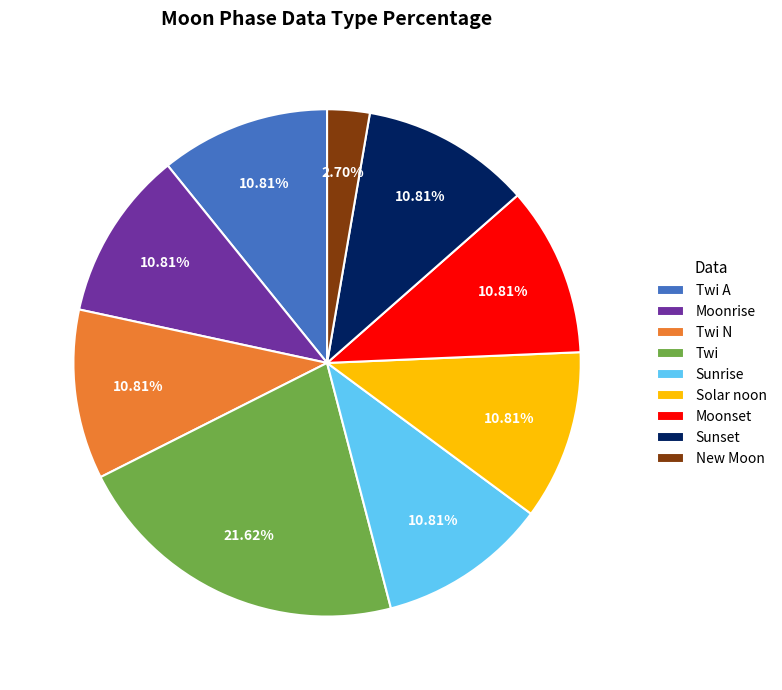

How many slices are in this pie chart?

9